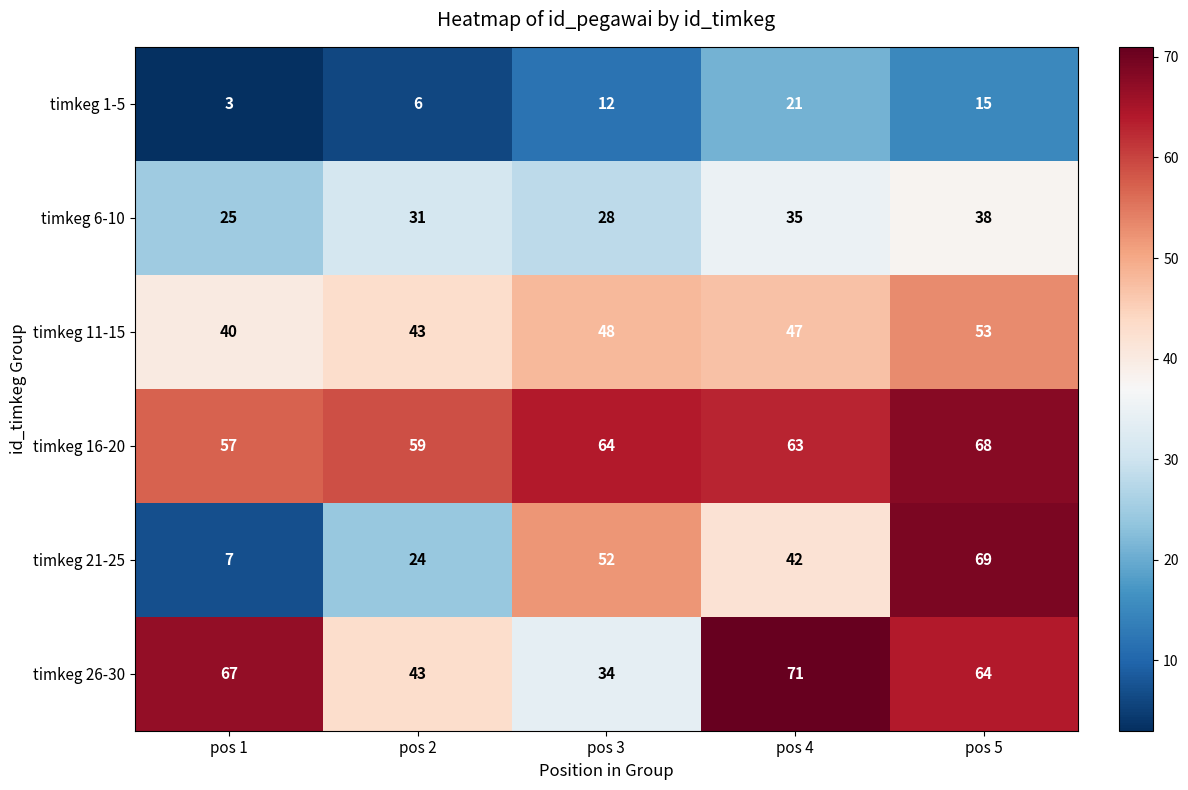

Reading left to right, extract all data points from this chart.

timkeg 1-5: pos 1=3	pos 2=6	pos 3=12	pos 4=21	pos 5=15
timkeg 6-10: pos 1=25	pos 2=31	pos 3=28	pos 4=35	pos 5=38
timkeg 11-15: pos 1=40	pos 2=43	pos 3=48	pos 4=47	pos 5=53
timkeg 16-20: pos 1=57	pos 2=59	pos 3=64	pos 4=63	pos 5=68
timkeg 21-25: pos 1=7	pos 2=24	pos 3=52	pos 4=42	pos 5=69
timkeg 26-30: pos 1=67	pos 2=43	pos 3=34	pos 4=71	pos 5=64